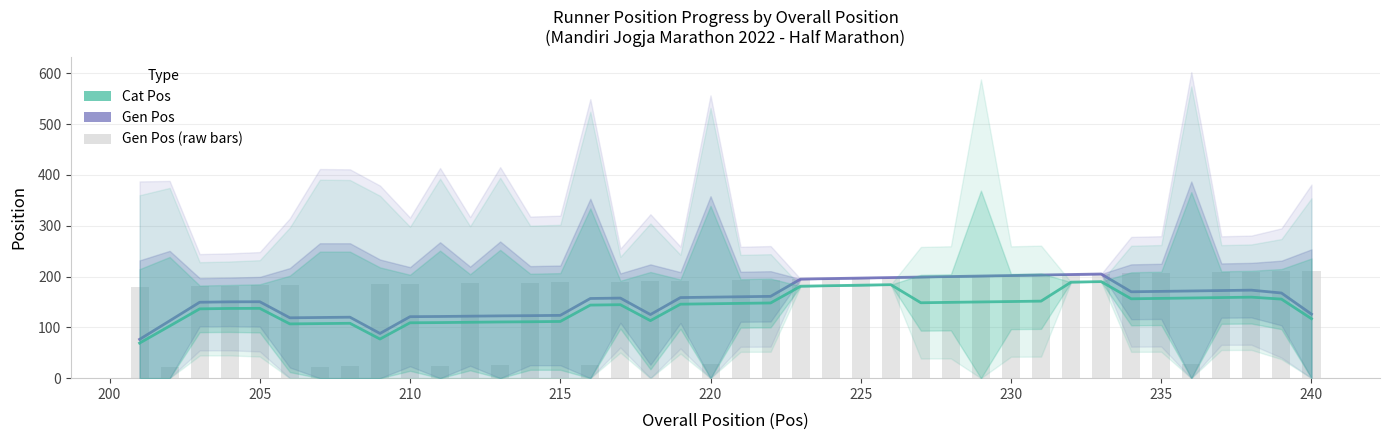

List the series in order of their peak value, lowest first.

Cat Pos, Gen Pos